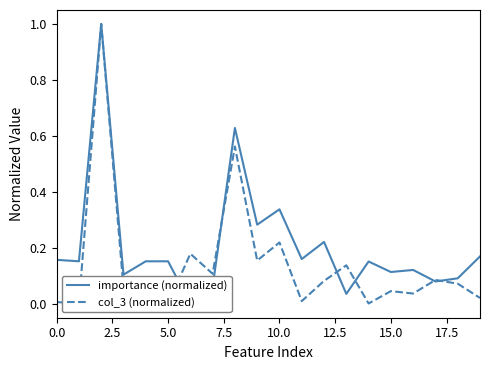

What is the difference between the maximum and minimum values in the col_3 (normalized) series?

1.0